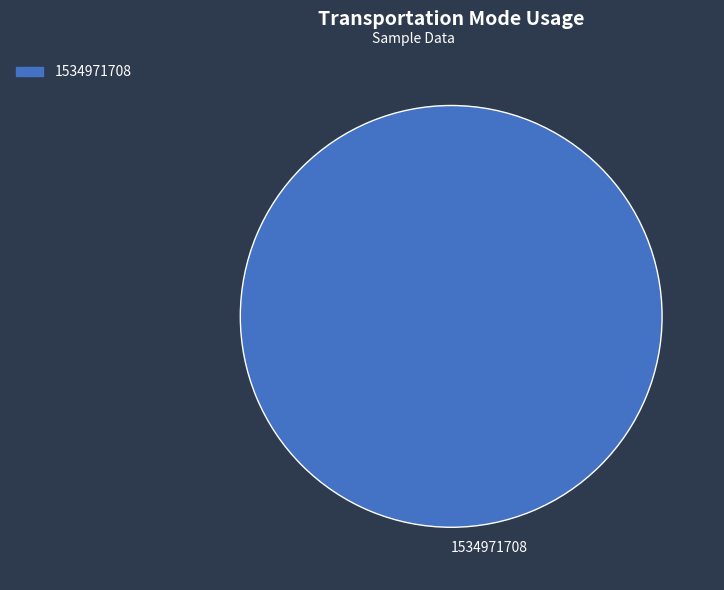

Is it true that 1534971708 is 100% of the pie?

True